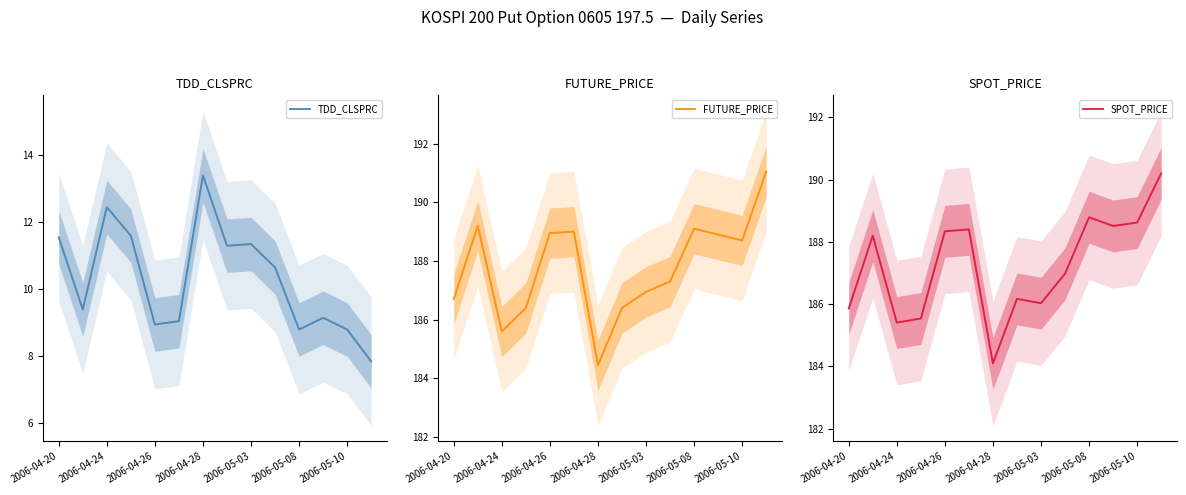

In TDD_CLSPRC, how many points are higher than both neighbors (excluding endpoints)?

4